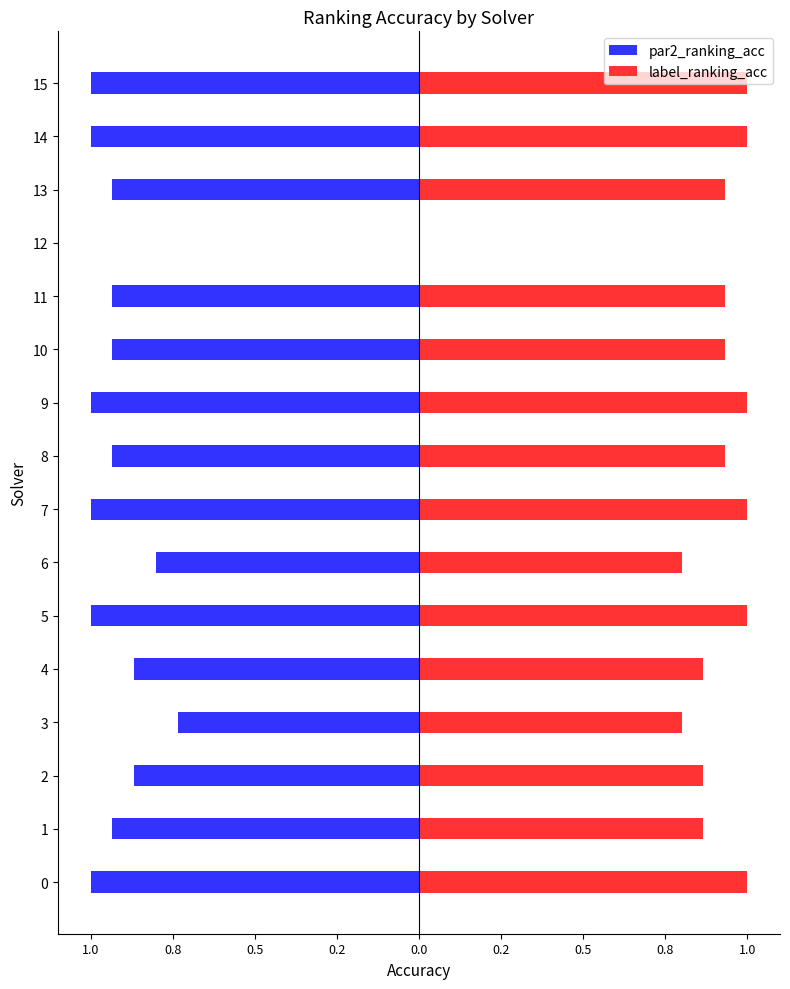

How many groups of bars are there?

16